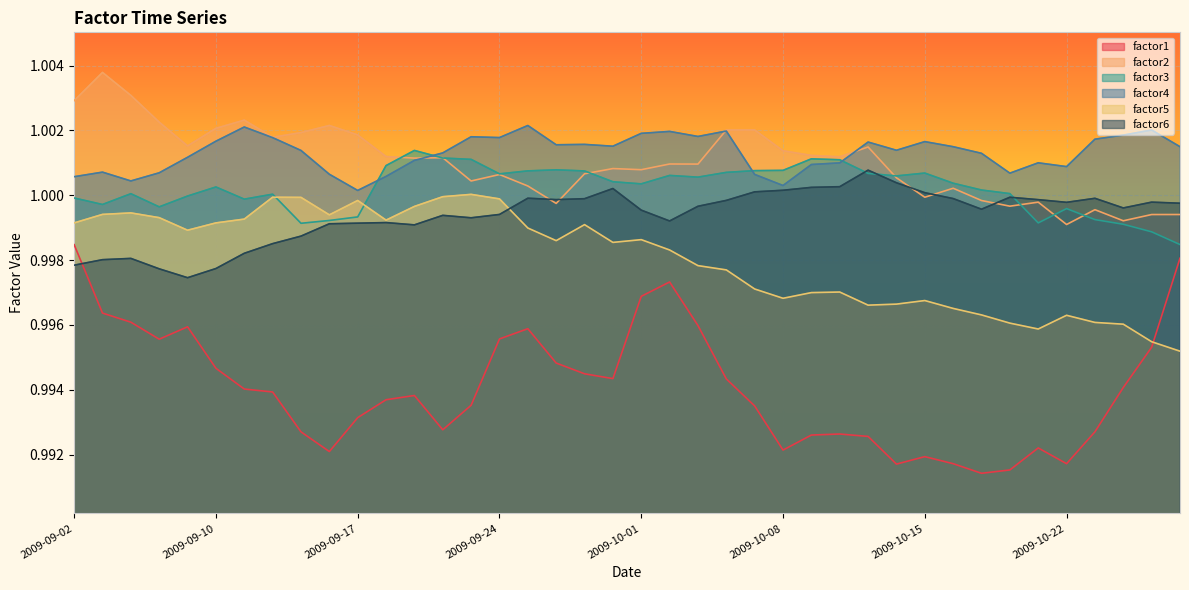

Rank the categories by factor3 value from lowest to highest.

2009-10-28, 2009-10-27, 2009-10-26, 2009-09-15, 2009-10-21, 2009-09-16, 2009-10-23, 2009-09-17, 2009-10-22, 2009-09-08, 2009-09-03, 2009-09-11, 2009-09-02, 2009-09-09, 2009-09-14, 2009-09-04, 2009-10-20, 2009-10-19, 2009-09-10, 2009-10-01, 2009-10-16, 2009-09-30, 2009-10-05, 2009-10-14, 2009-10-02, 2009-09-24, 2009-10-13, 2009-10-15, 2009-10-06, 2009-09-29, 2009-09-25, 2009-10-07, 2009-10-08, 2009-09-28, 2009-09-18, 2009-10-12, 2009-09-23, 2009-10-09, 2009-09-22, 2009-09-21